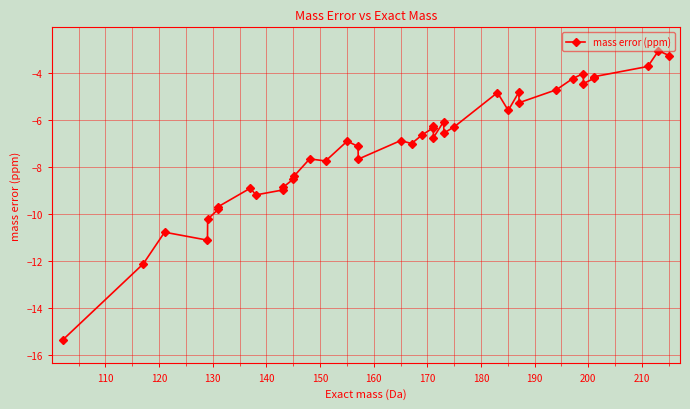

What is the smallest value displayed?

-15.4